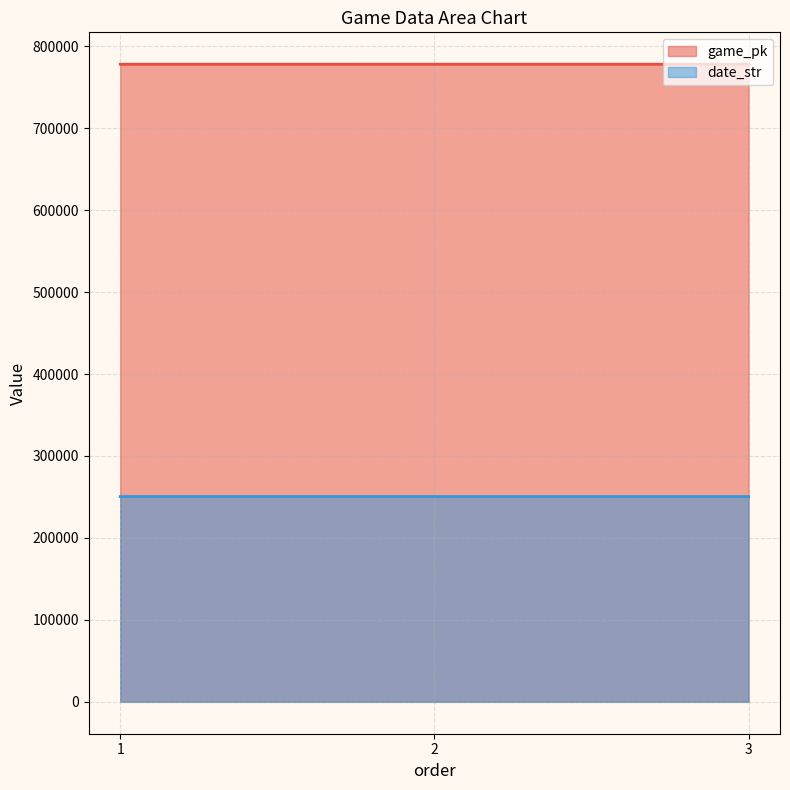

What is the sum of the date_str values at 3 and 2?

501005